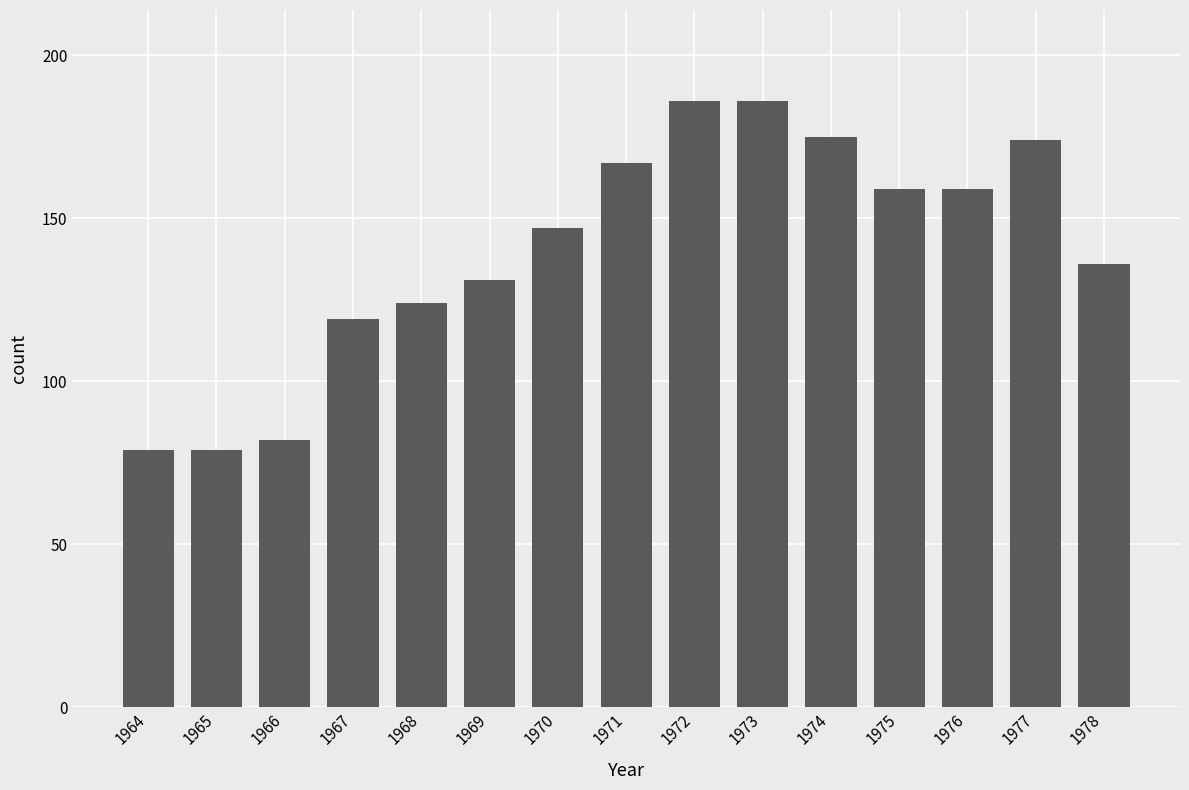

What is the value of the 5th bar from the left?

124